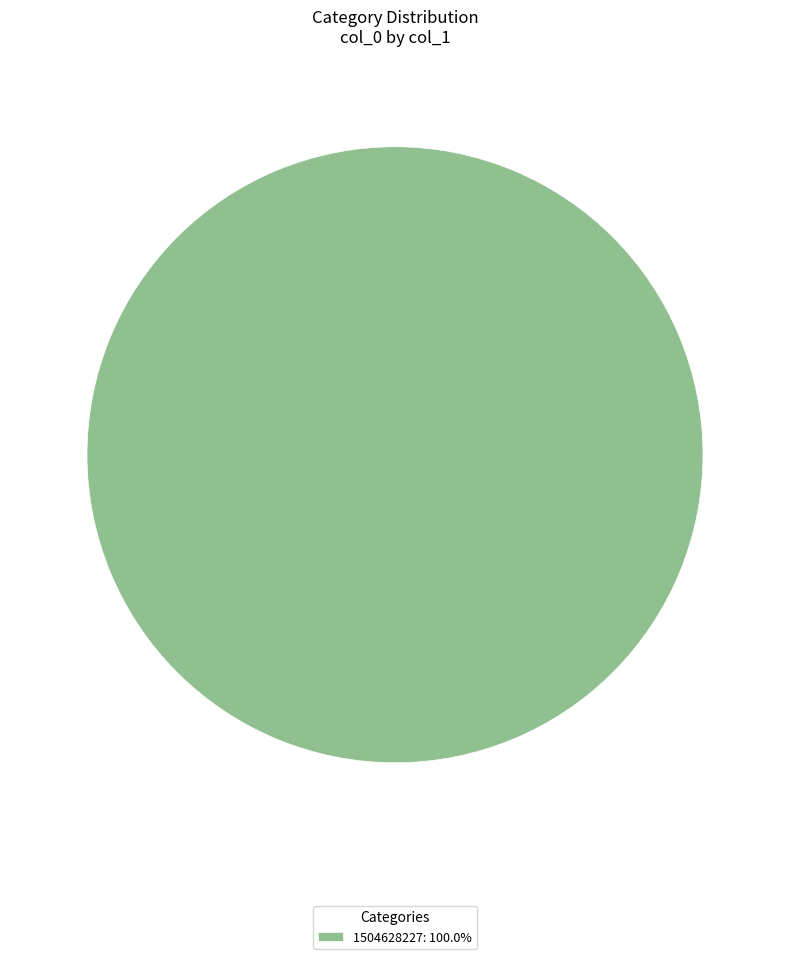

Is there a majority slice in this chart?

Yes